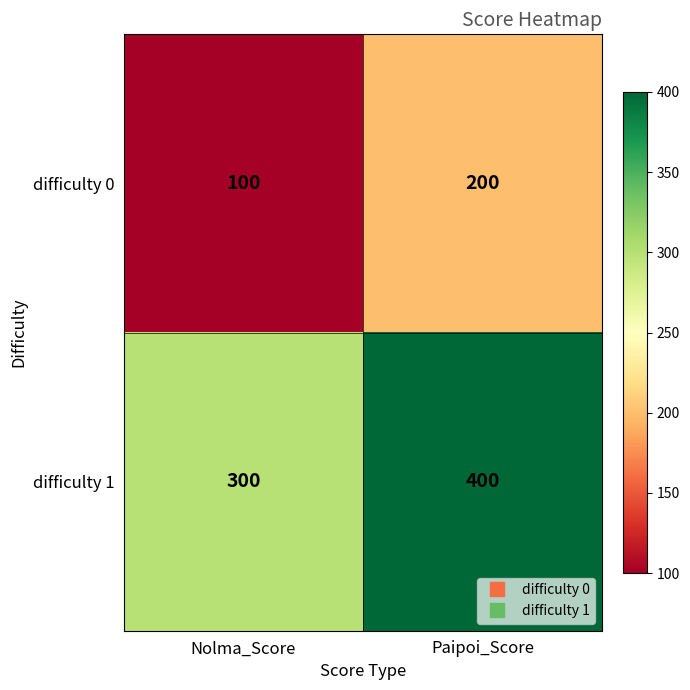

Read the difficulty 1 value at Nolma_Score, to the nearest 5.

300